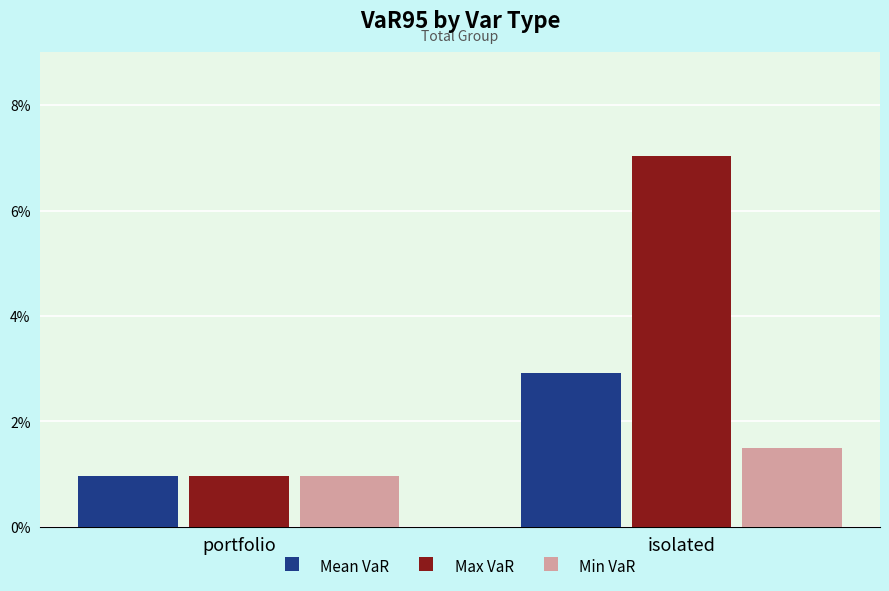

What are all the series names shown in the legend?

Mean VaR, Max VaR, Min VaR